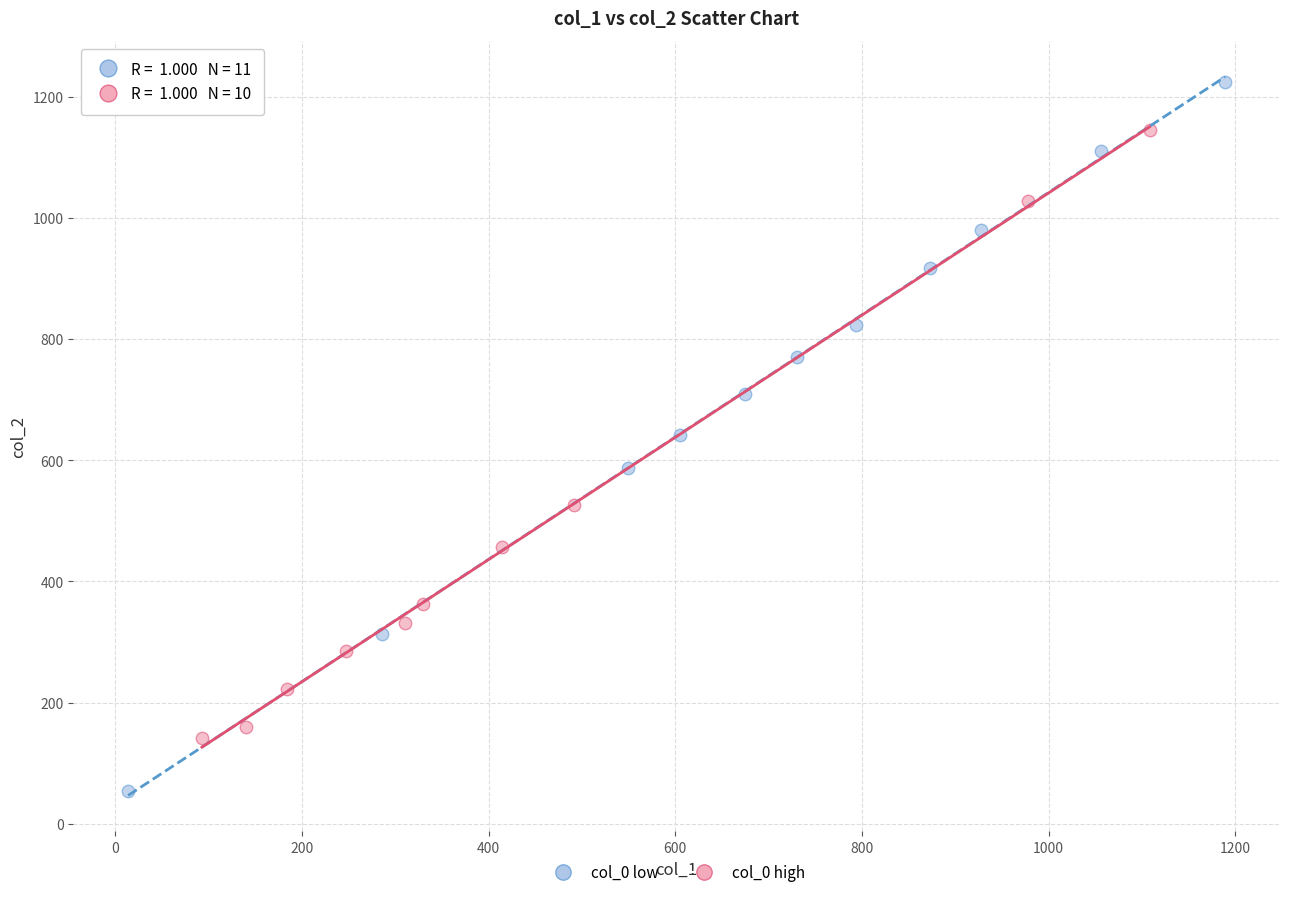

Which series reaches the maximum Y coordinate?

col_0 low